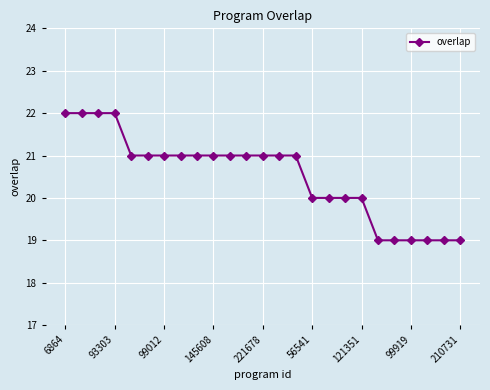

Reading left to right, extract all data points from this chart.

22	22	22	22	21	21	21	21	21	21	21	21	21	21	21	20	20	20	20	19	19	19	19	19	19